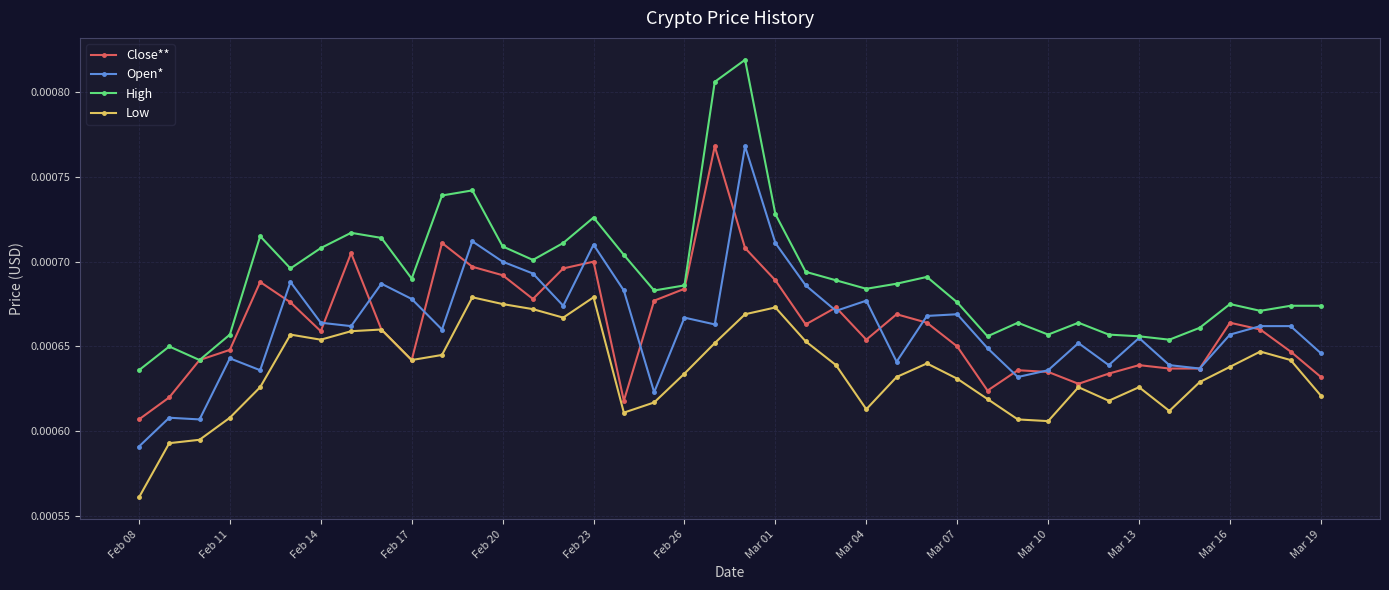

What are all the series names shown in the legend?

Close**, Open*, High, Low